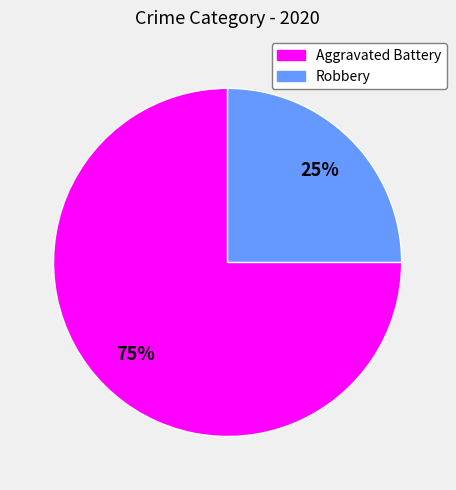

Is the sum of Aggravated Battery and Robbery greater than half?

Yes